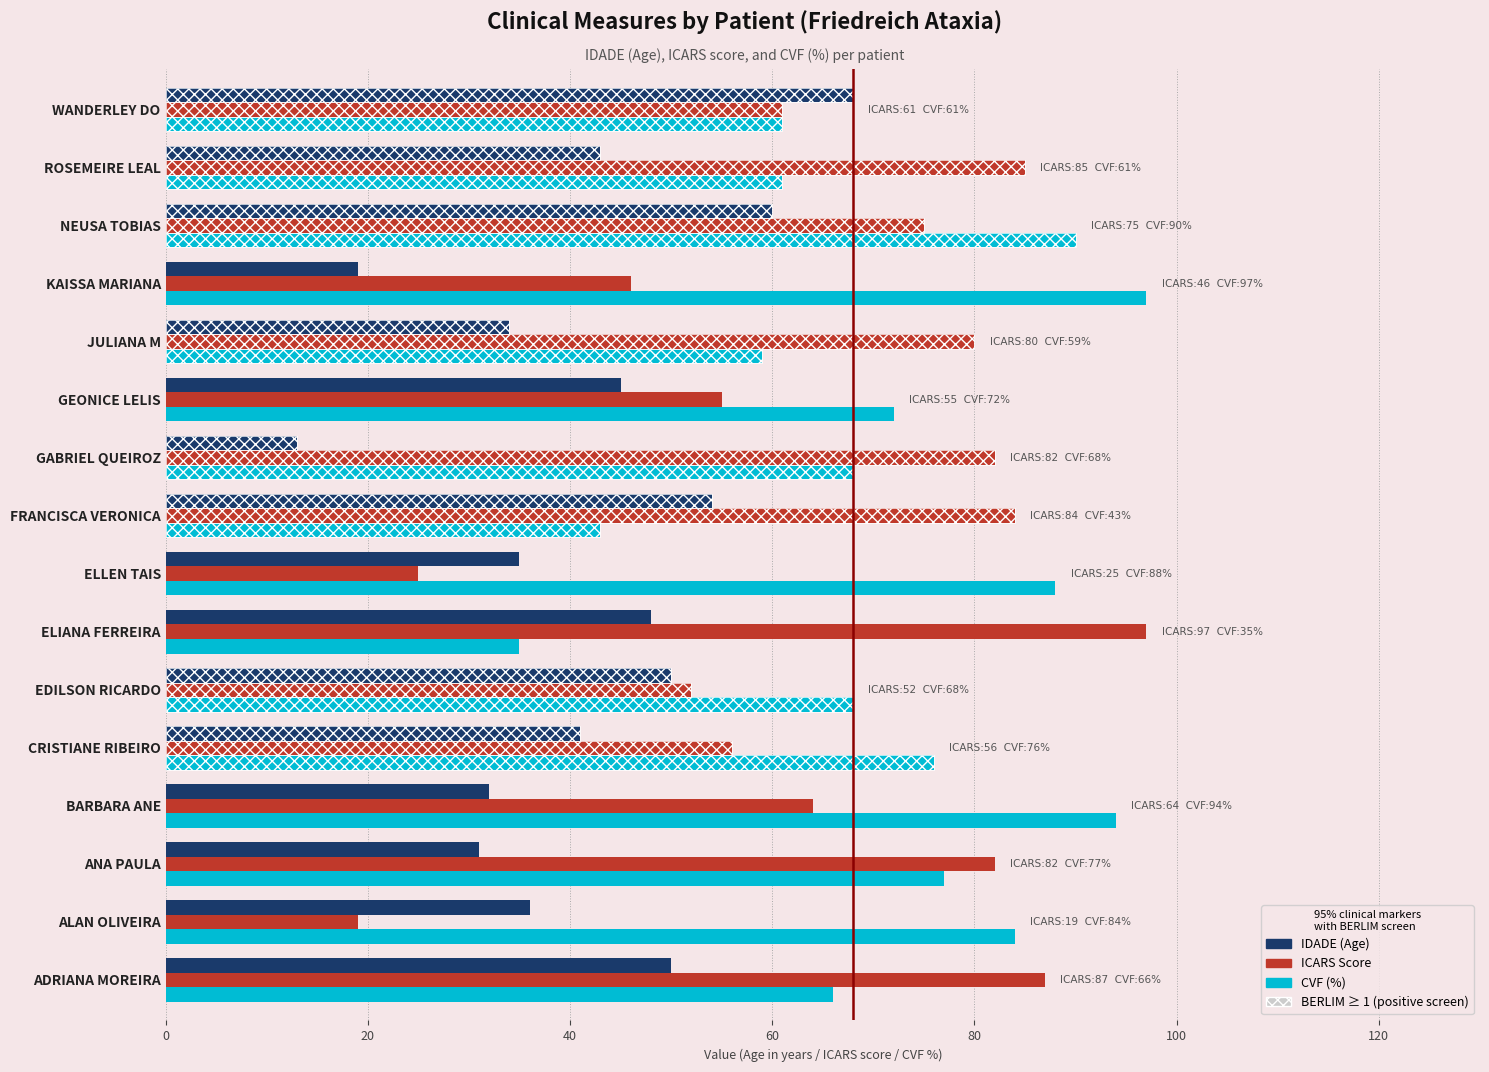

Reading right to left, extract all data points from this chart.

IDADE (Age): 68	43	60	19	34	45	13	54	35	48	50	41	32	31	36	50
ICARS Score: 61	85	75	46	80	55	82	84	25	97	52	56	64	82	19	87
CVF (%): 61	61	90	97	59	72	68	43	88	35	68	76	94	77	84	66